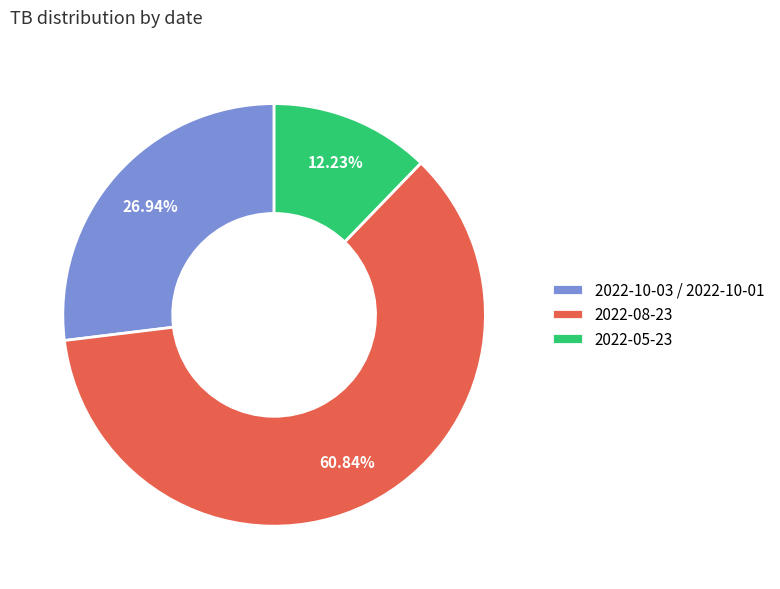

To the nearest percent, what is the combined percentage of 2022-05-23 and 2022-10-03 / 2022-10-01?

39%